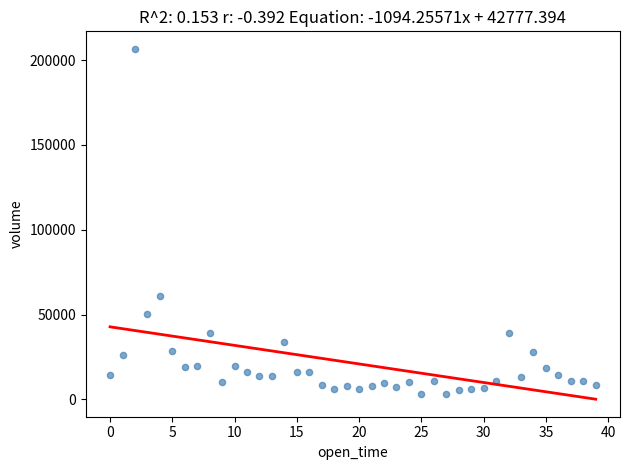

What Y value in the scatter plot is closest to 104829?

61076.5